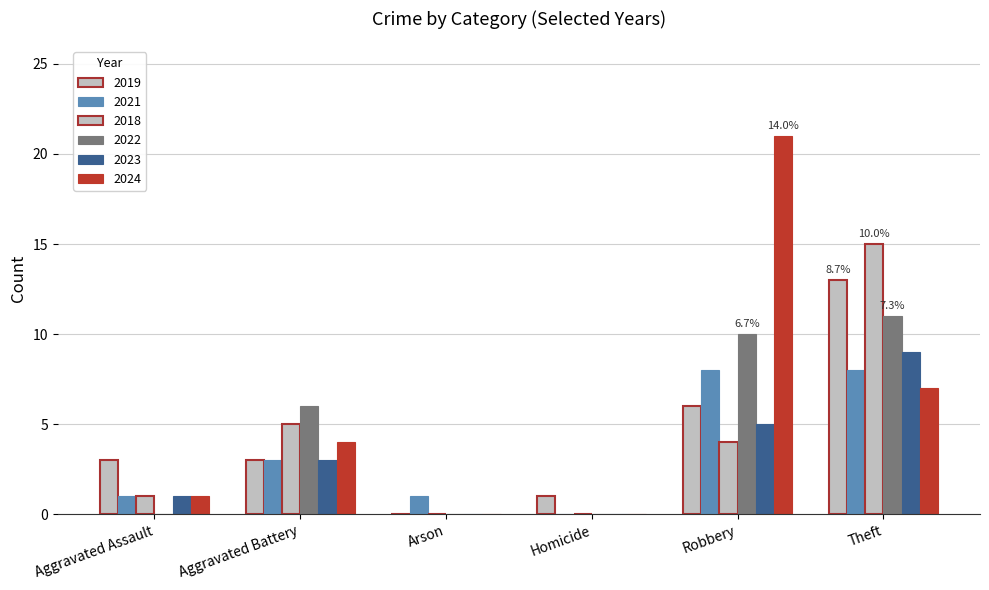

How many groups of bars are there?

6